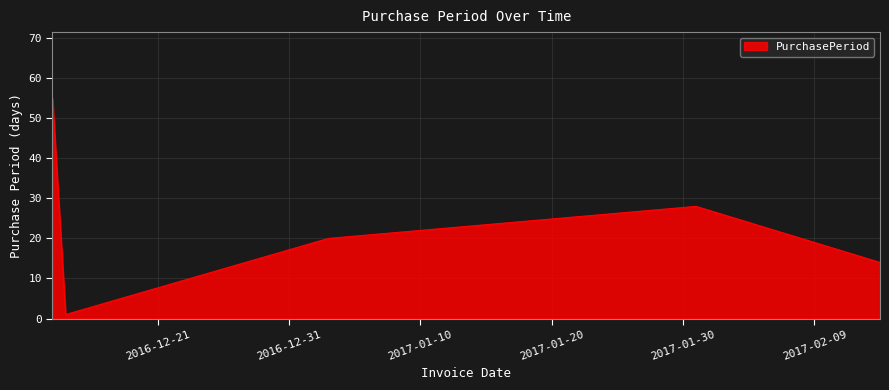

What is the greatest value displayed?

55